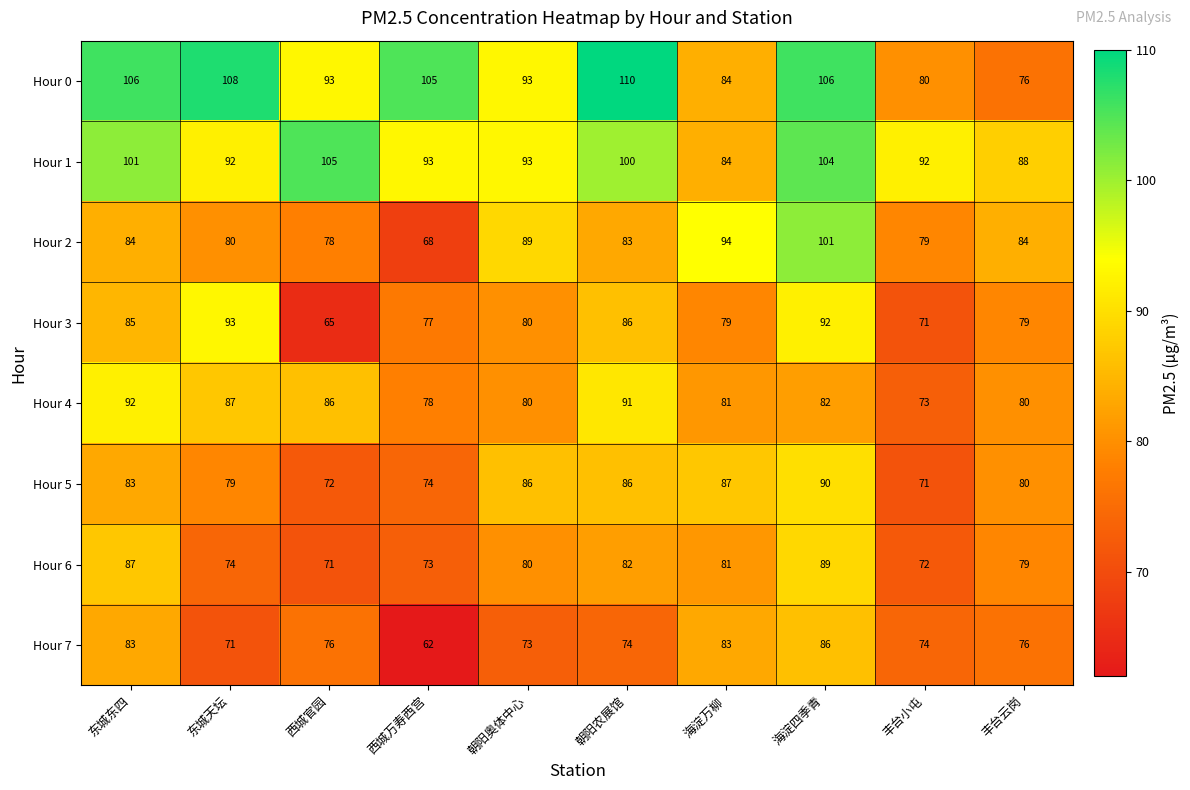

What is the sum of the Hour 2 values at 东城天坛 and 海淀万柳?

174